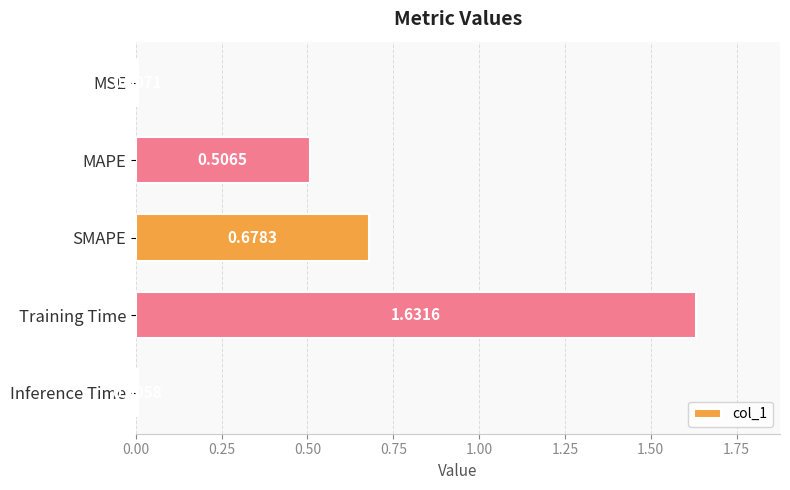

What is the sum of all values?

2.8